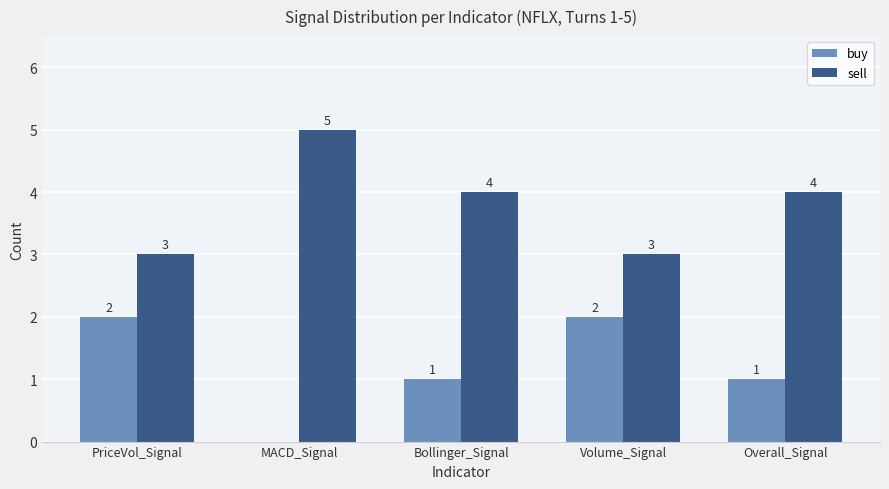

Is the value of buy at Overall_Signal greater than the value of sell at MACD_Signal?

No